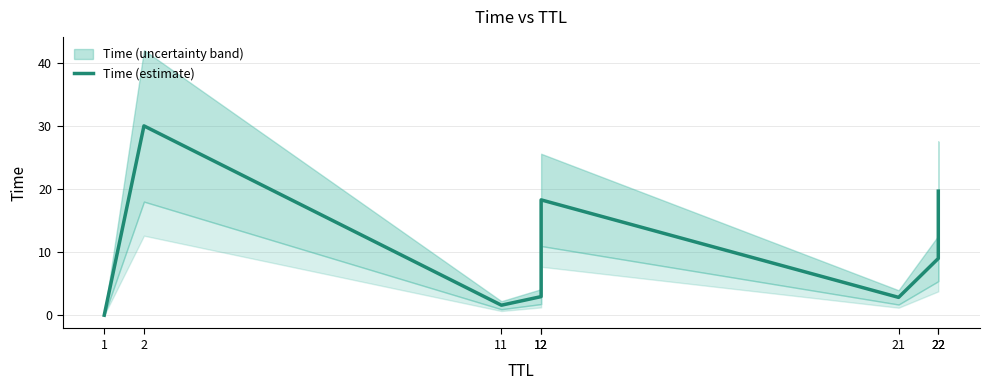

What is the value of the 5th point from the left?

2.9